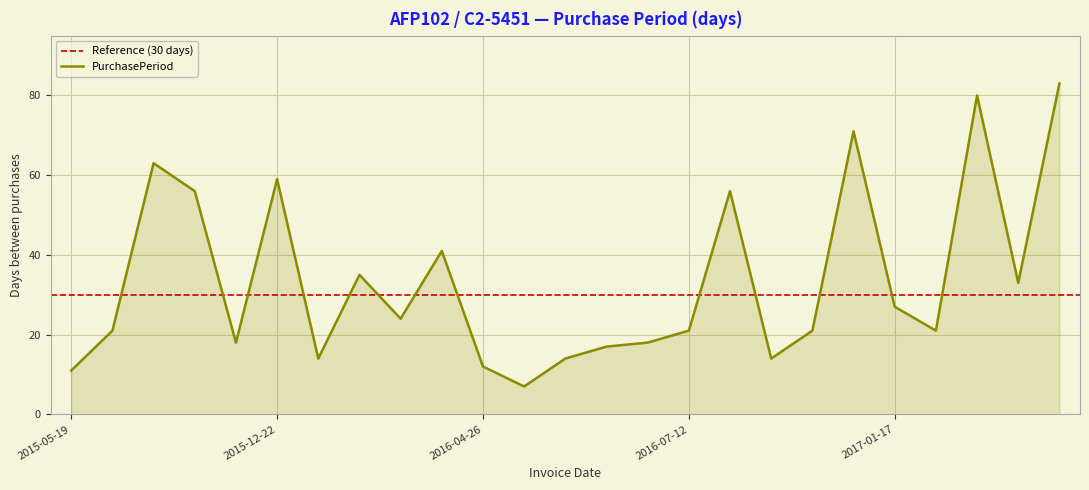

What is the average value?

33